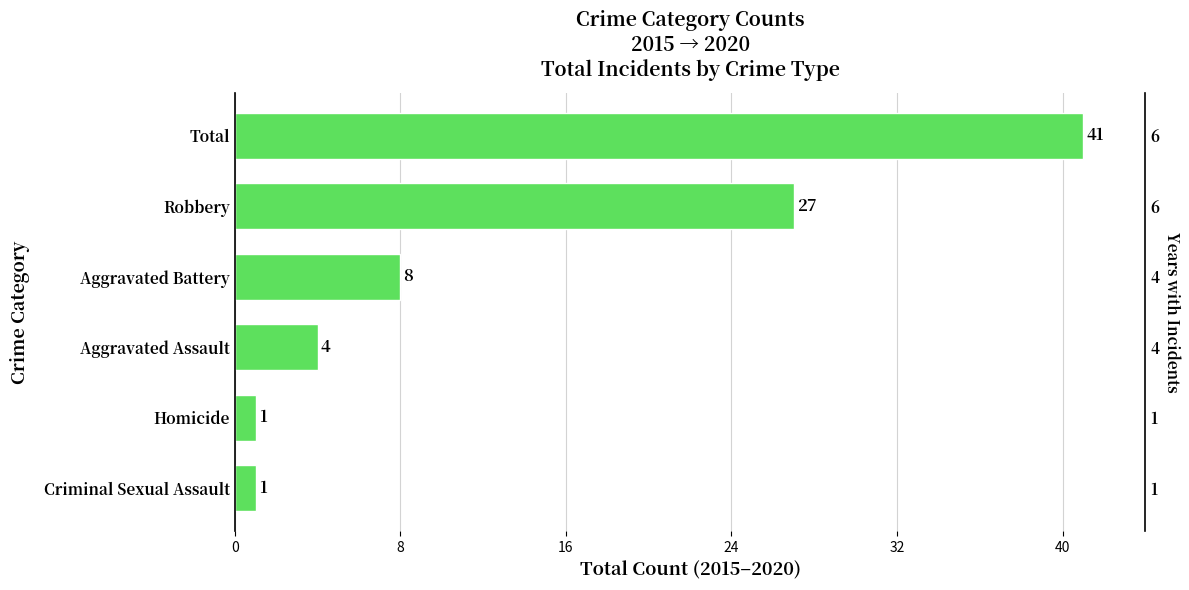

How many categories are shown in the chart?

6